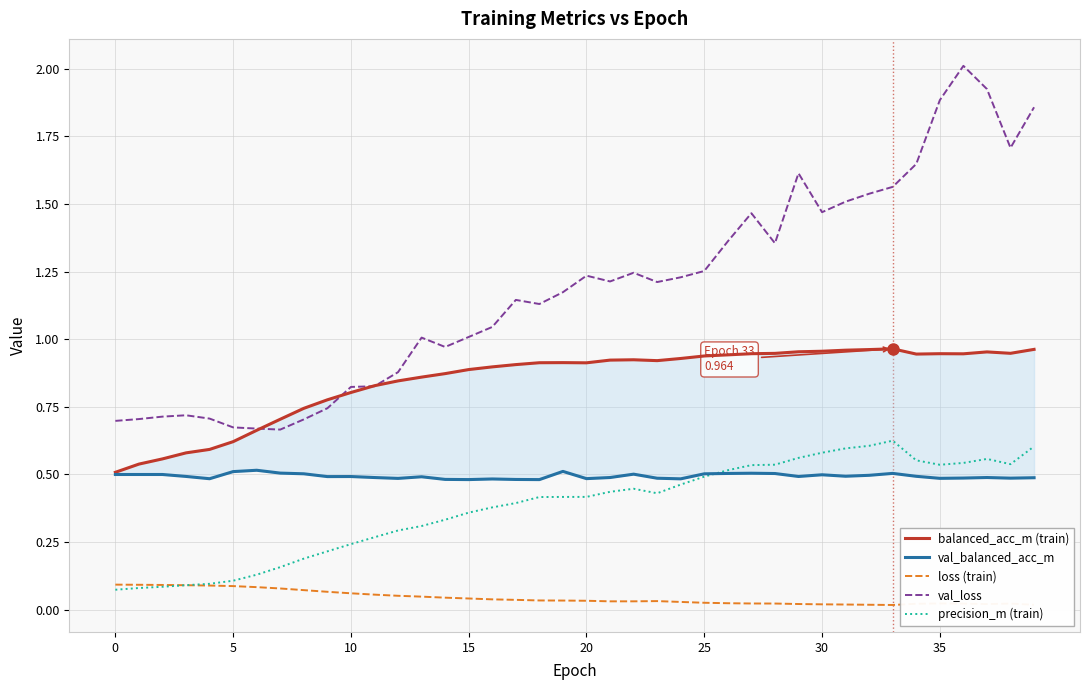

The precision_m (train) series shows 0.4 at 20. True or false?

True